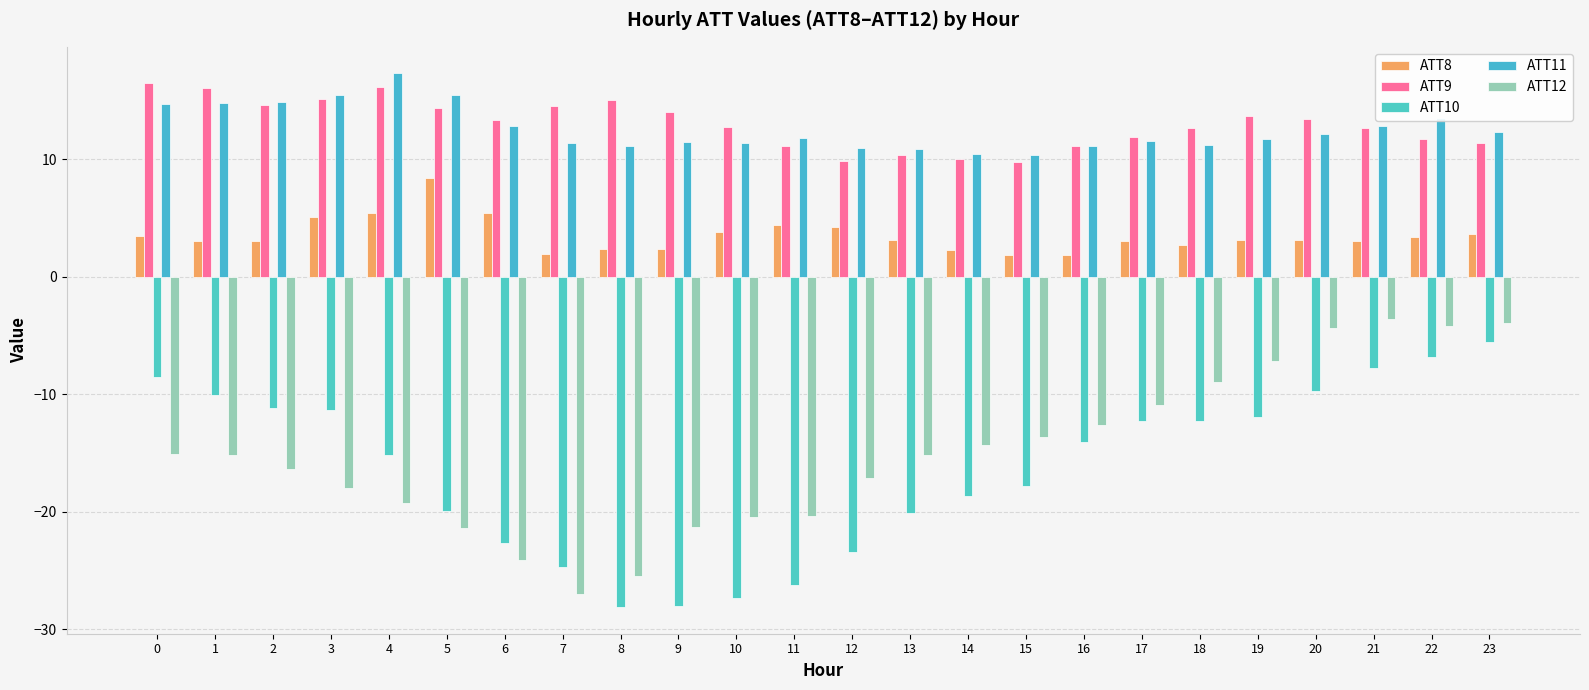

The value of ATT9 at 19 is 13.7. True or false?

True